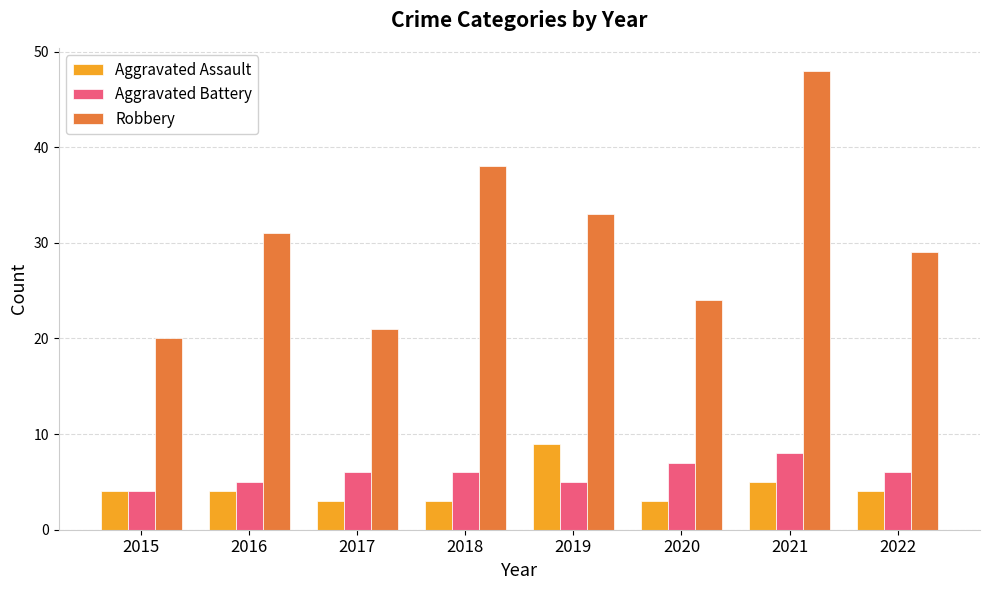

What is the difference between the maximum and minimum values in the Aggravated Battery series?

4